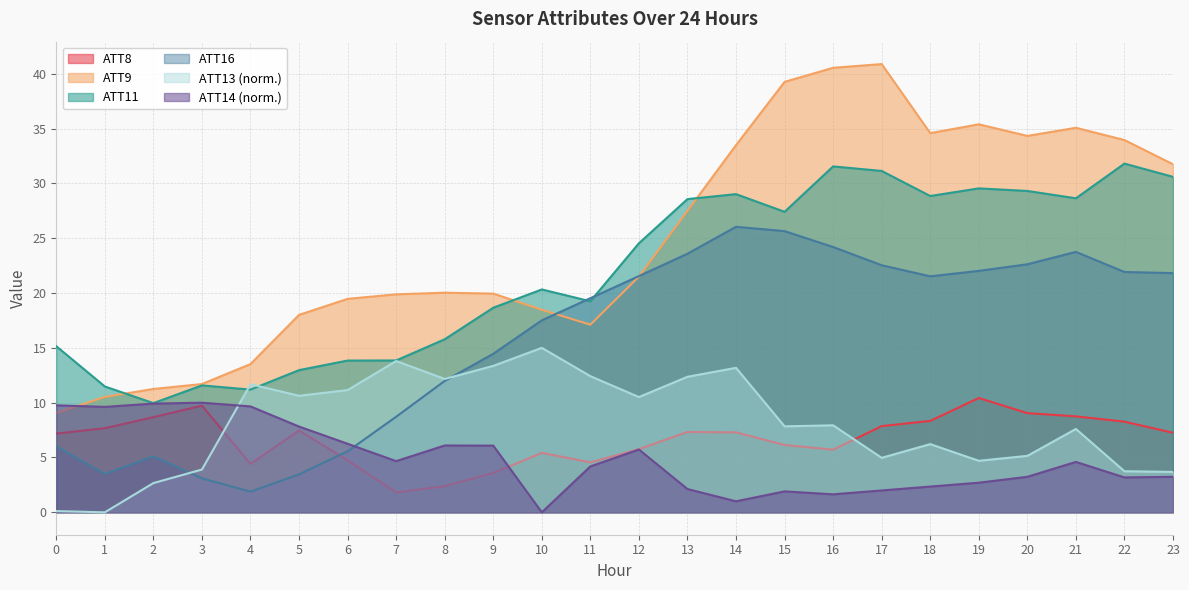

At which category is the sum across all series the highest?

16